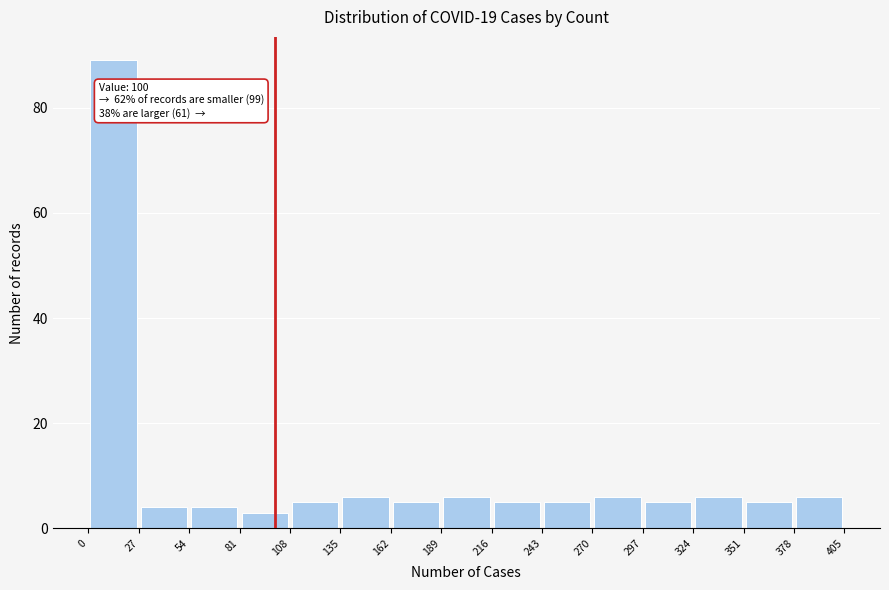

Which range on the x-axis has the tallest bar?

0 to 27